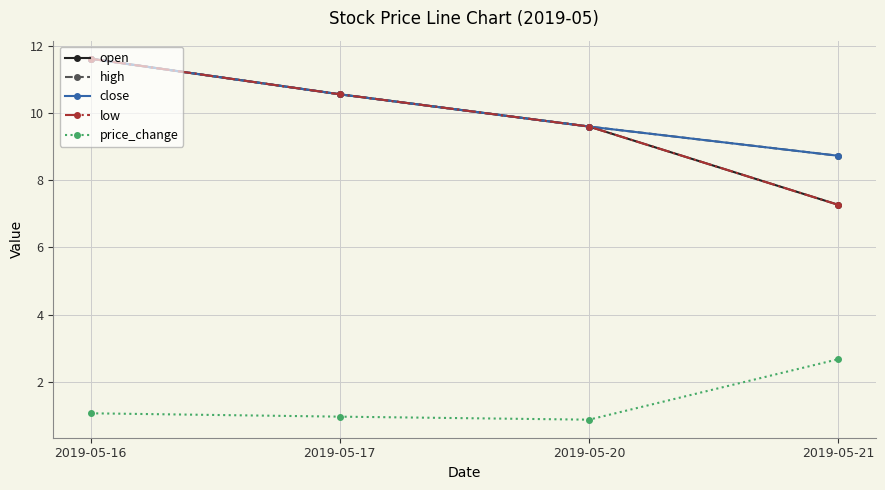

Is this an area chart (filled region under the line)?

No